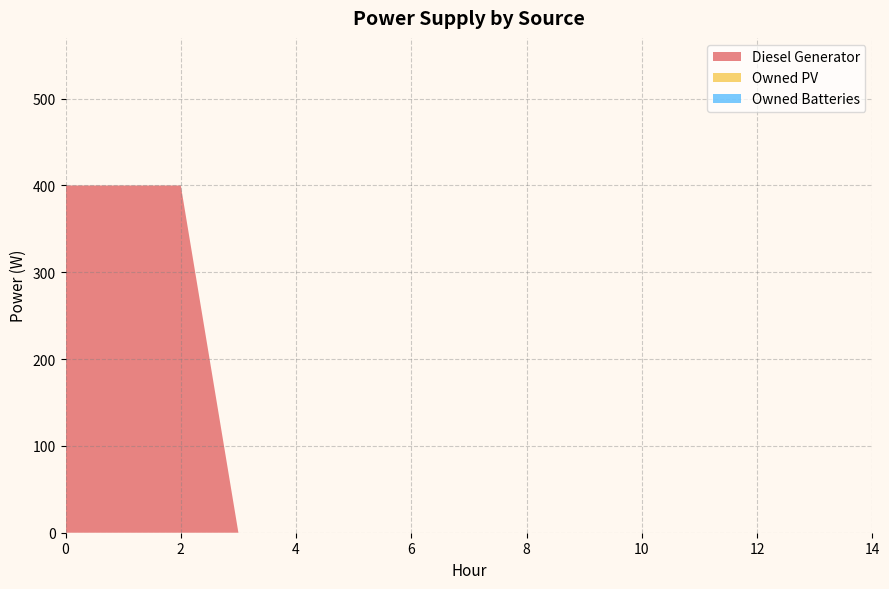

Reading left to right, what are all the values shown in this chart?

Diesel Generator: 400	400	400	0	0	0	0	0	0	0	0	0	0	0	0
Owned PV: 0	0	0	0	0	0	0	0	0	0	0	0	0	0	0
Owned Batteries: 0	0	0	0	0	0	0	0	0	0	0	0	0	0	0